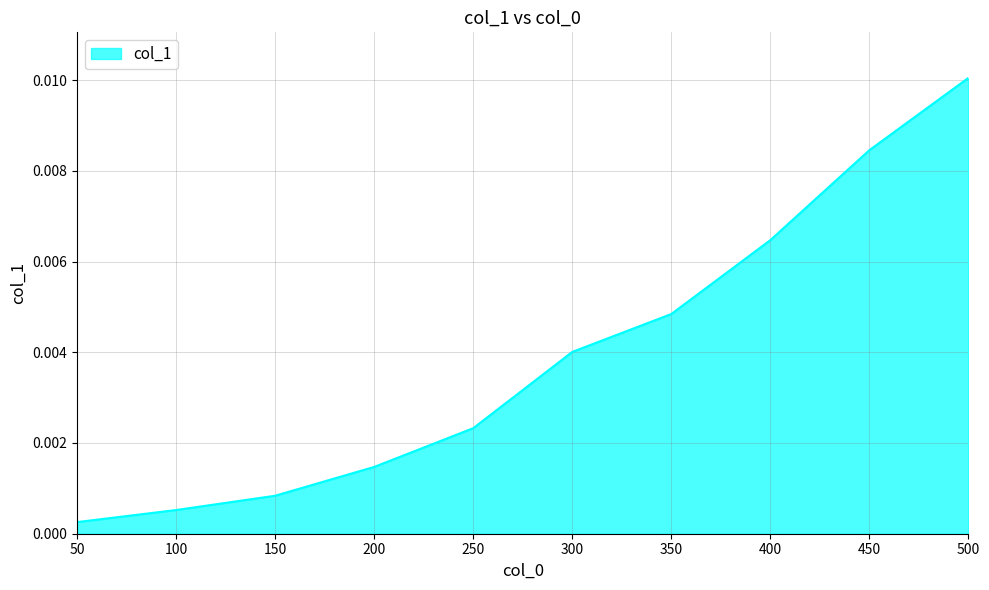

Which category has the highest value across all series?

500